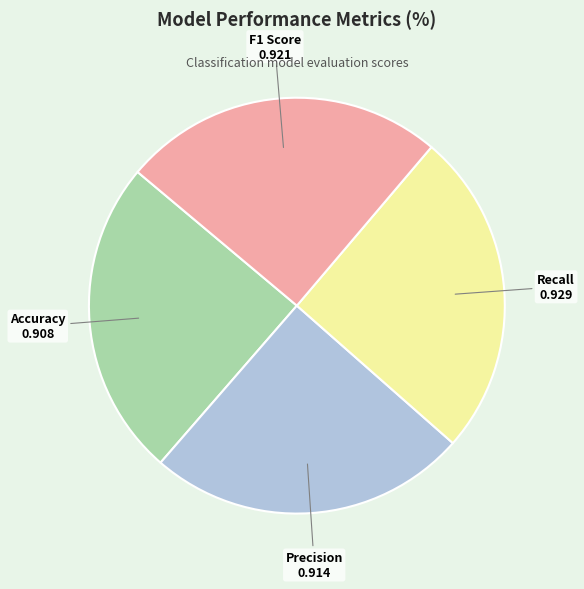

Is there any slice that represents more than half of the pie?

No